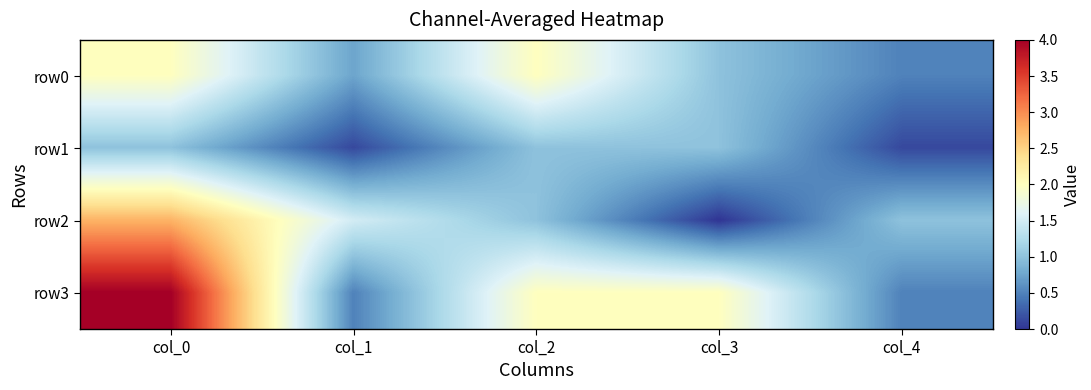

At which category does the chart reach its minimum across all series?

col_3